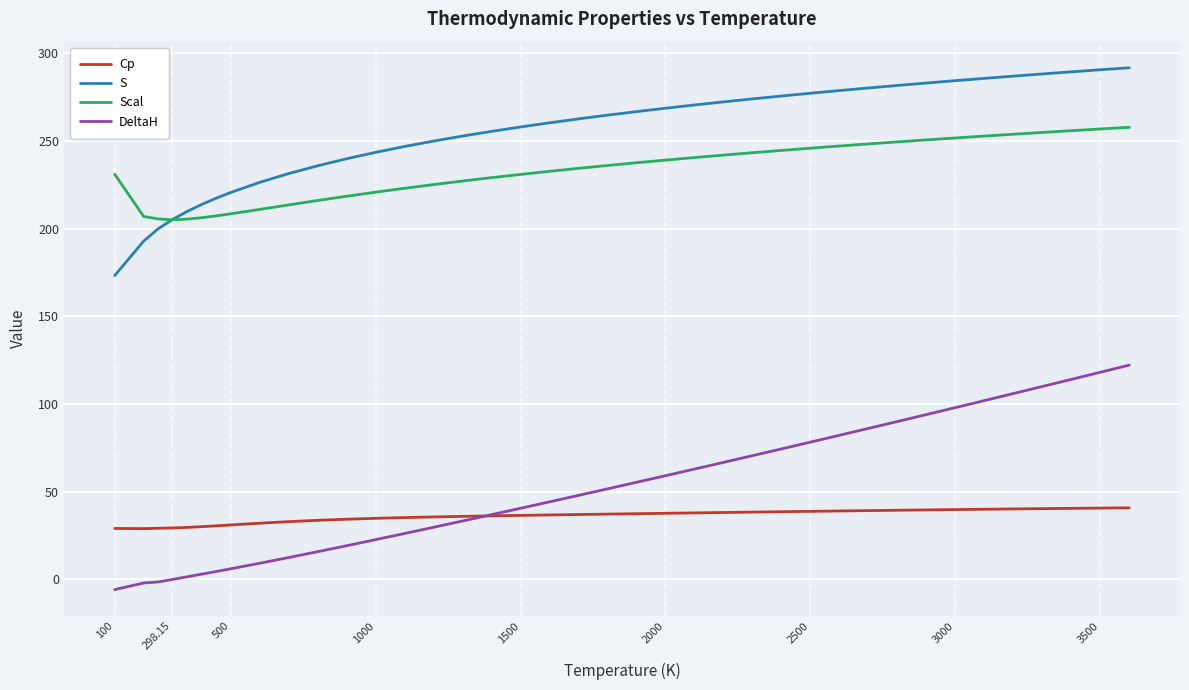

True or false: DeltaH and S intersect in this chart.

False